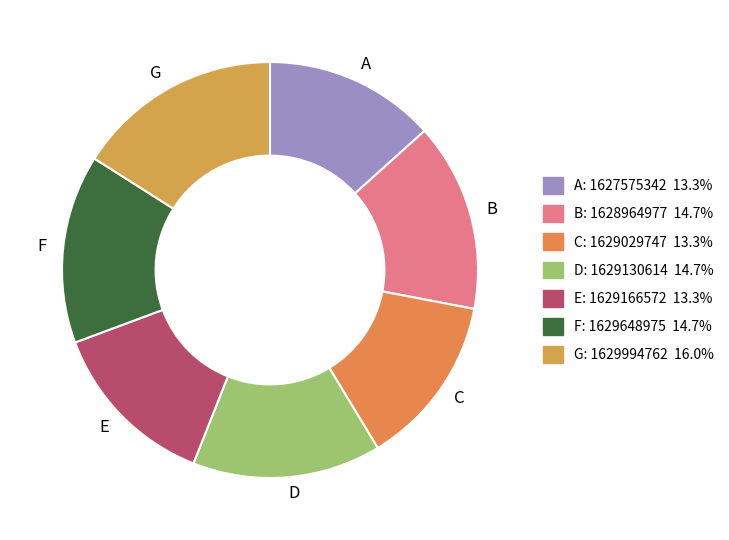

Do A and G together represent more than half of the pie?

No